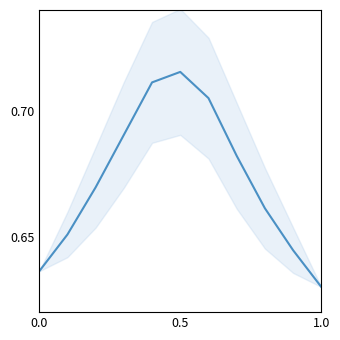

Does the chart display data point markers on the line(s)?

No